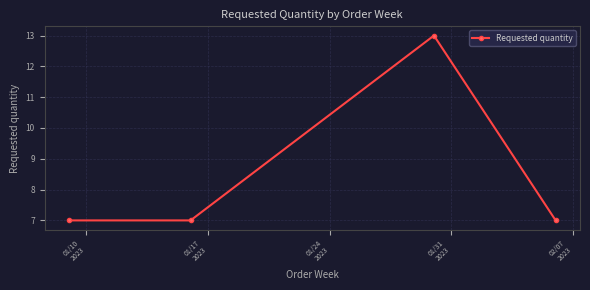

What is the value of the 1st point from the left?

7